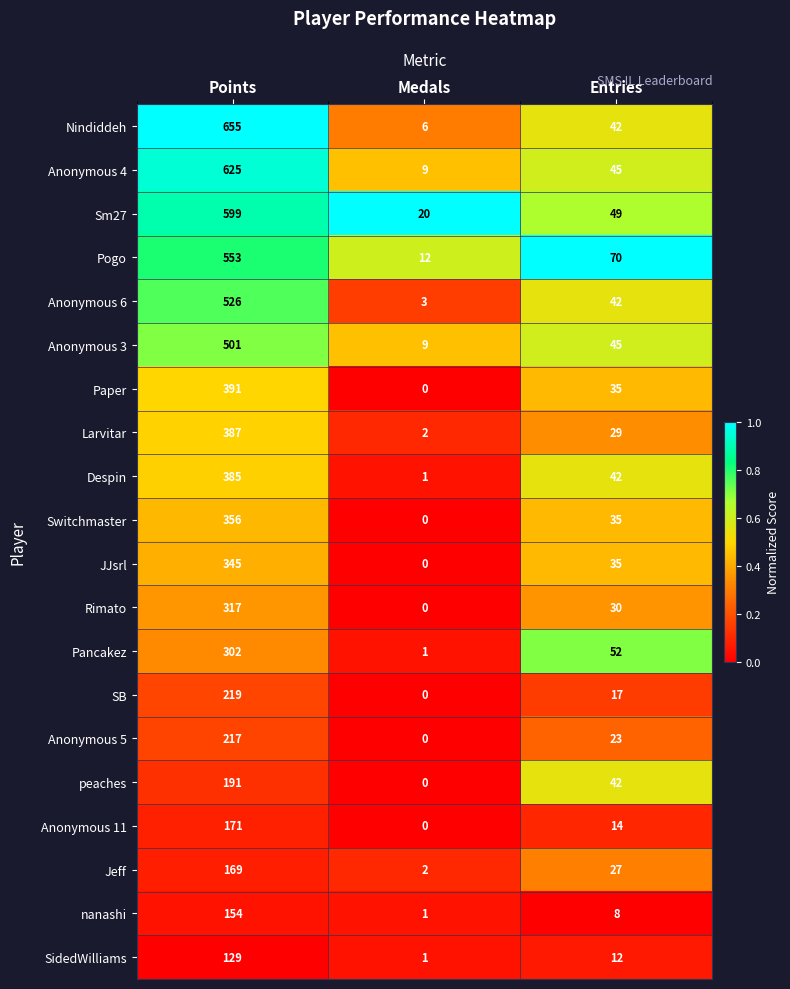

What is the highest value of the Rimato series?

317